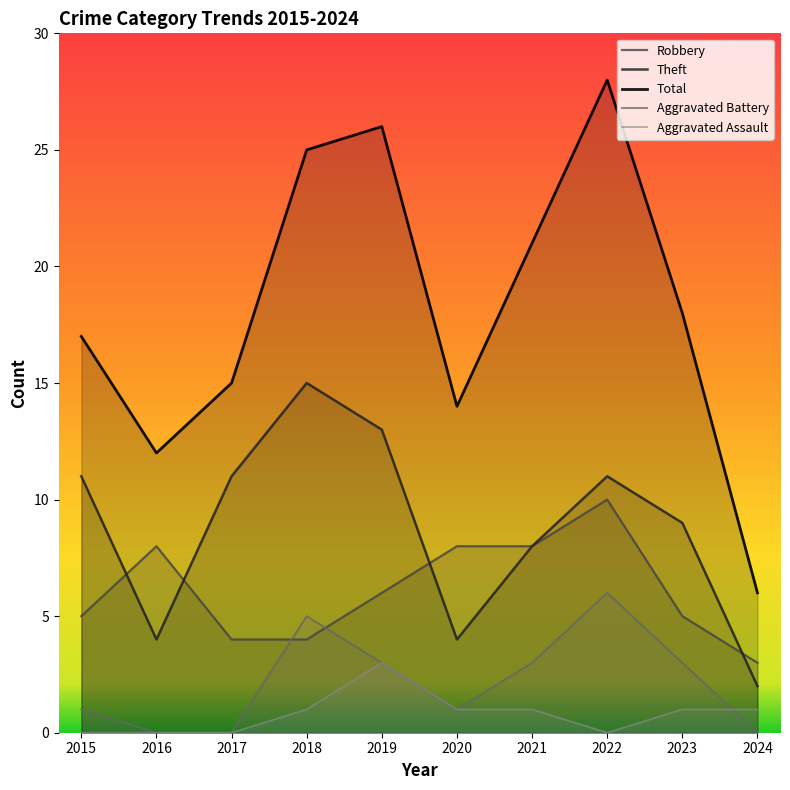

At which label is Total closest to 17?

2015